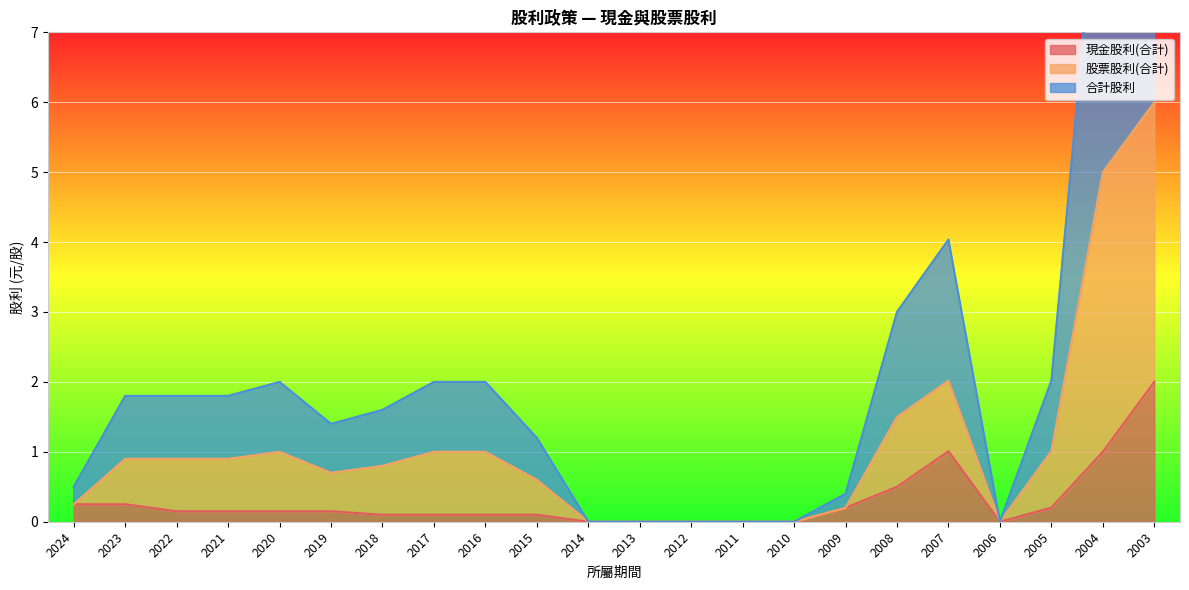

Where is the first local minimum for 現金股利(合計)?

2006